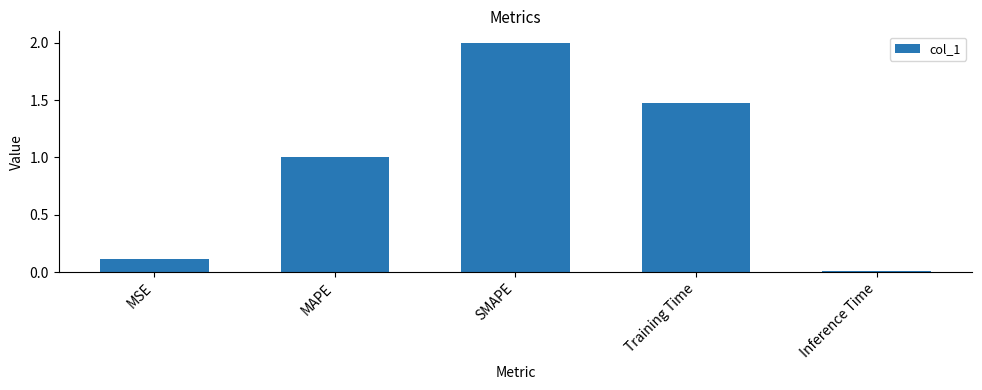

What is the label of the 3rd bar from the left?

SMAPE